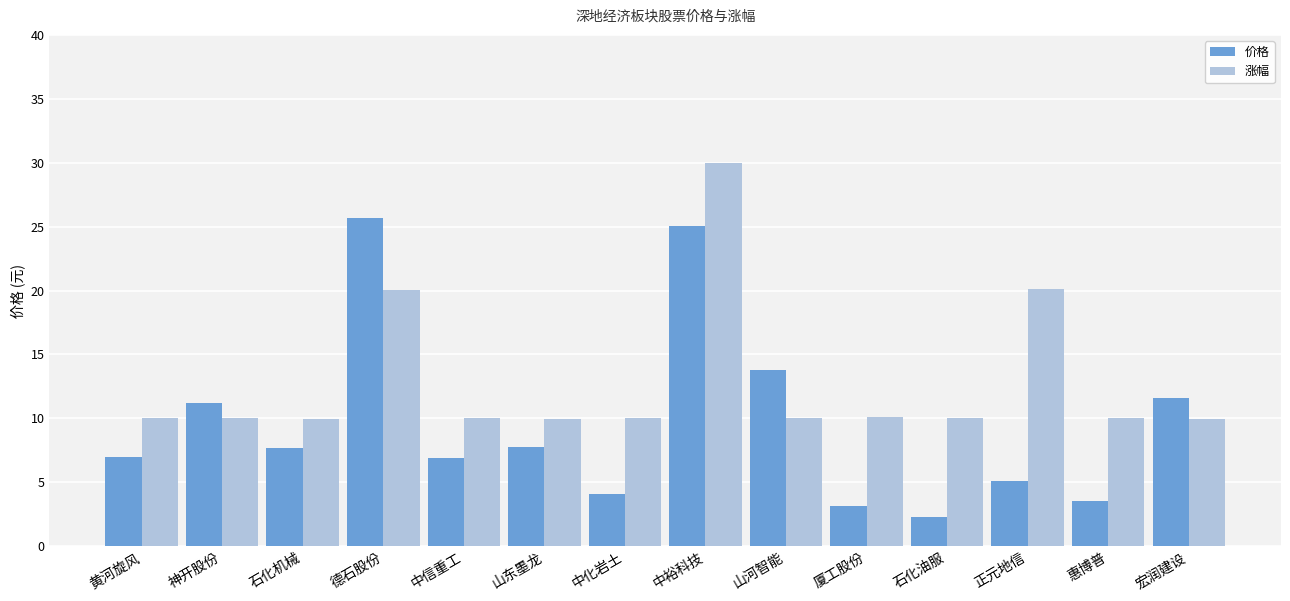

What is the label of the 13th bar from the right?

神开股份